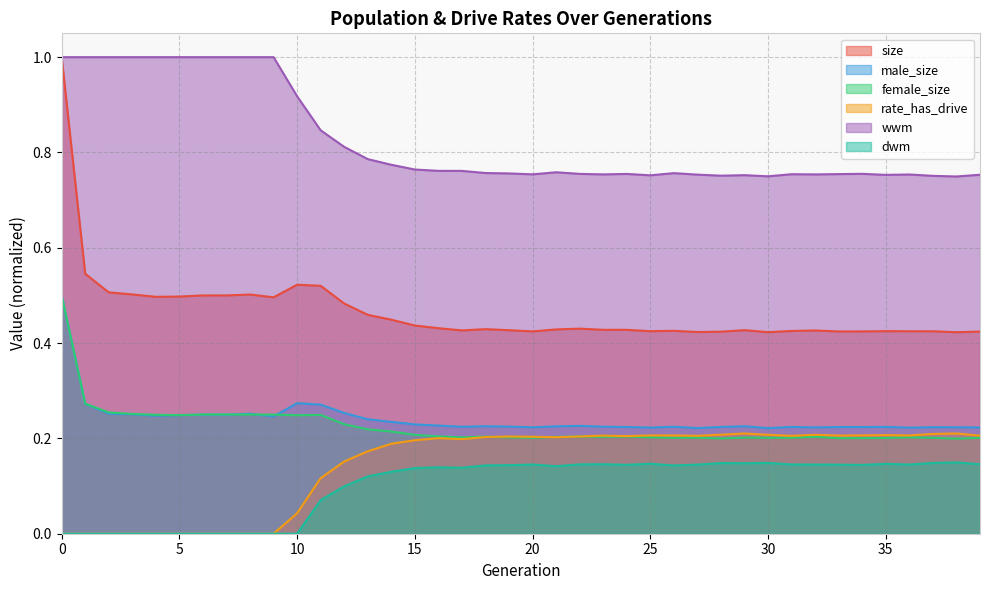

What is the value of the size point at the 3rd from the left?

0.5